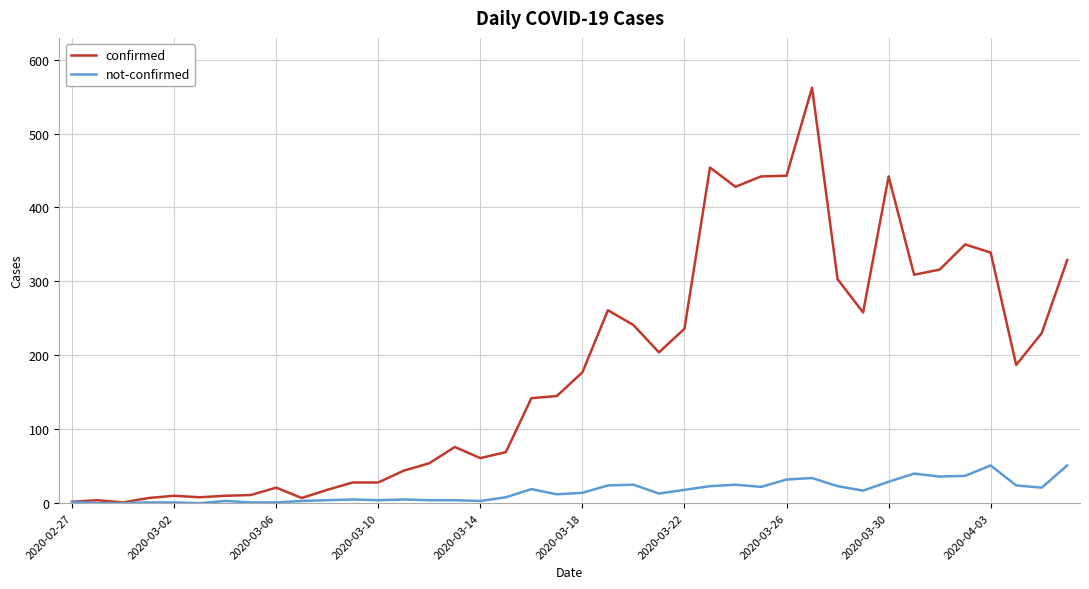

Which series has the largest range (max minus min)?

confirmed